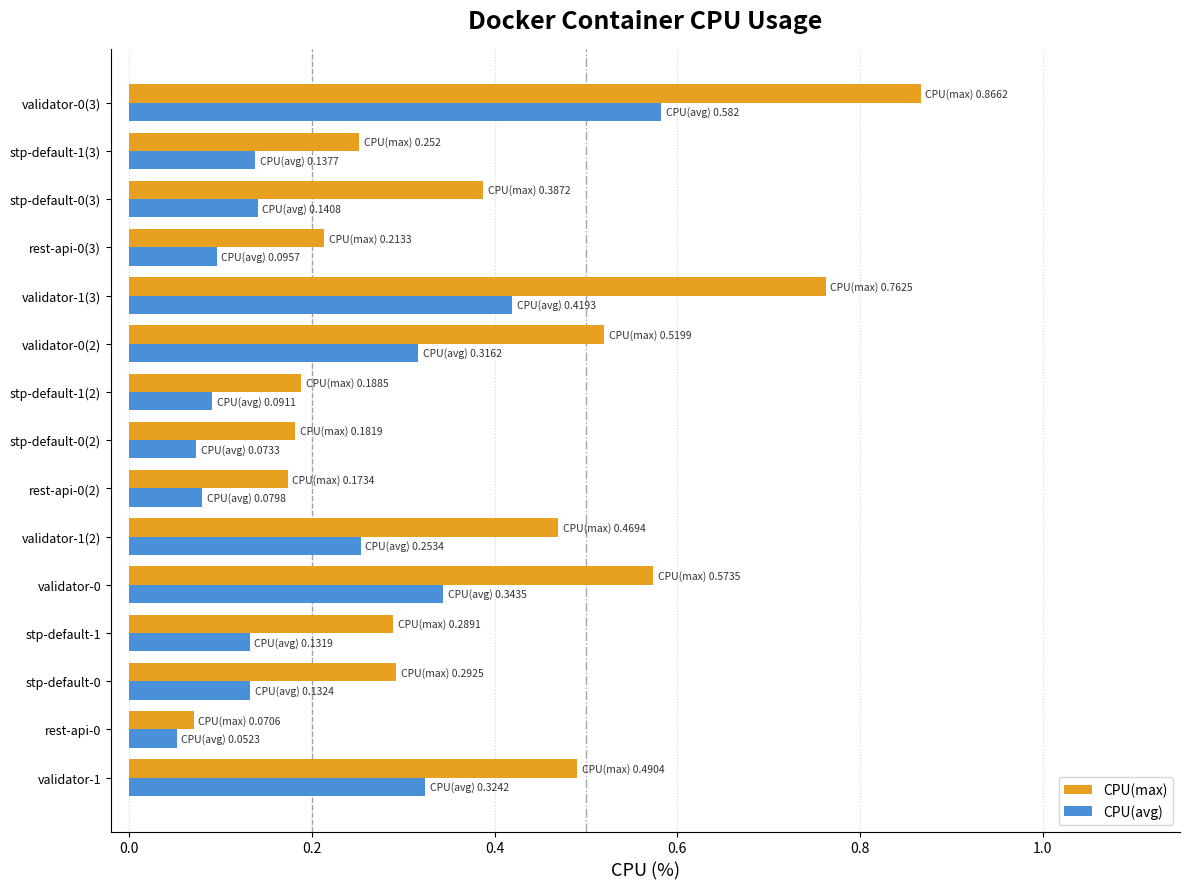

Where is CPU(max) nearest to the value 0?

rest-api-0